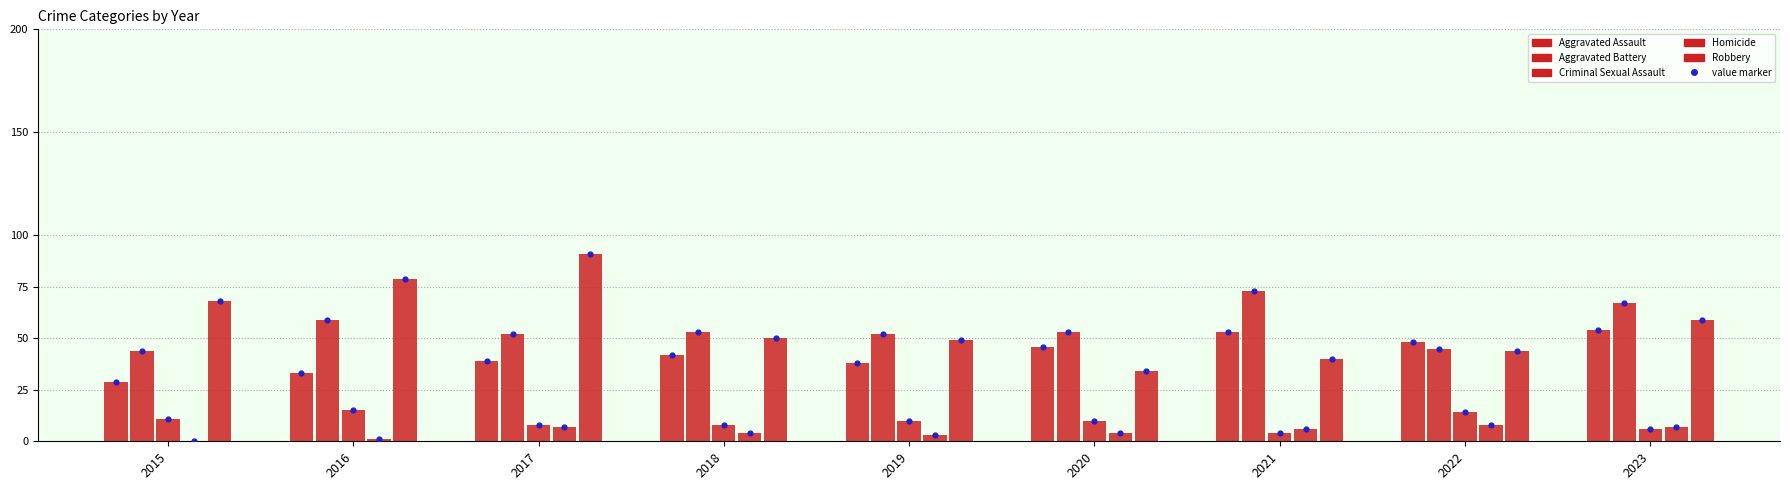

Which series has the largest total across all categories?

Robbery